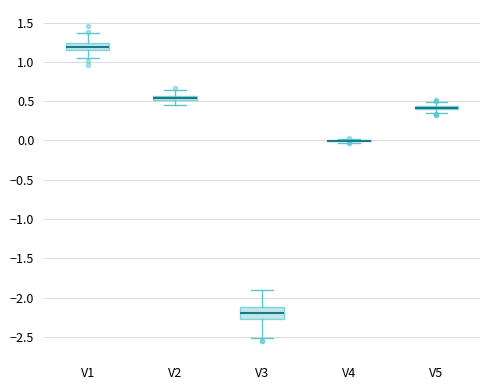

Which box is the tallest, from its lower edge to its upper edge?

V3